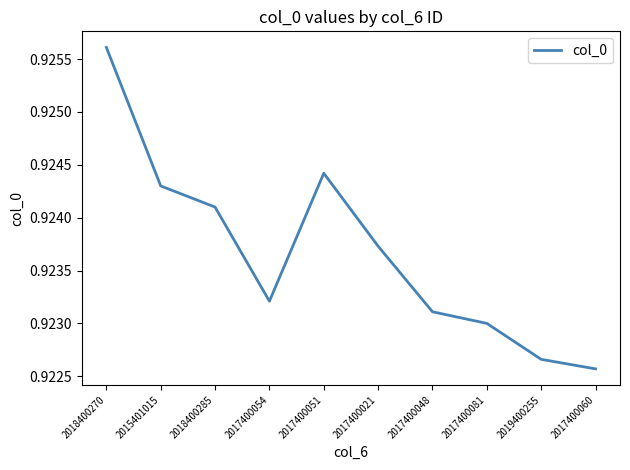

What position from the right is 2017400048?

4